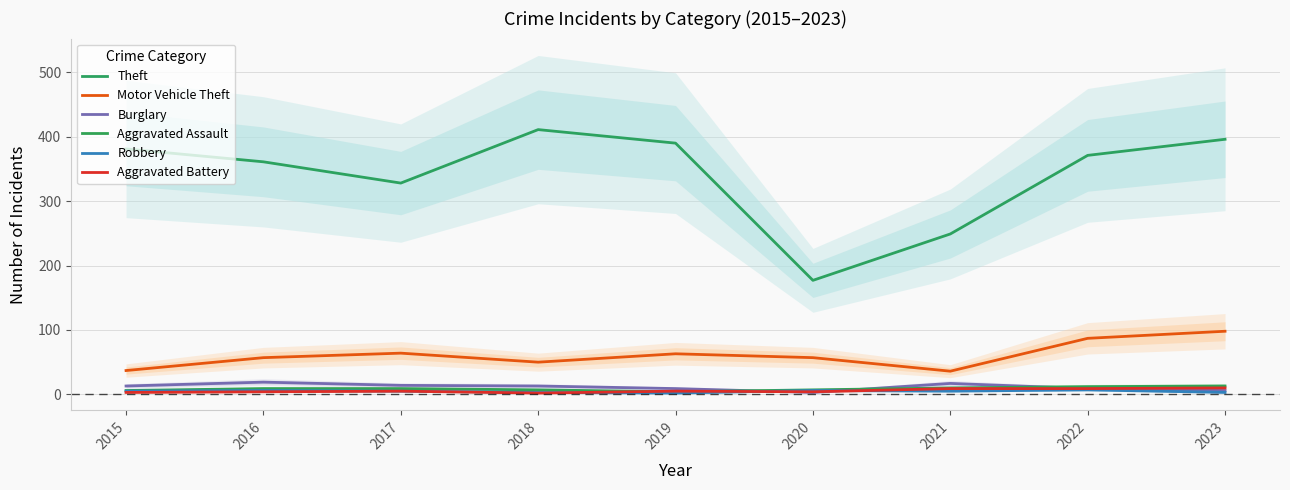

Is this an area chart (filled region under the line)?

No